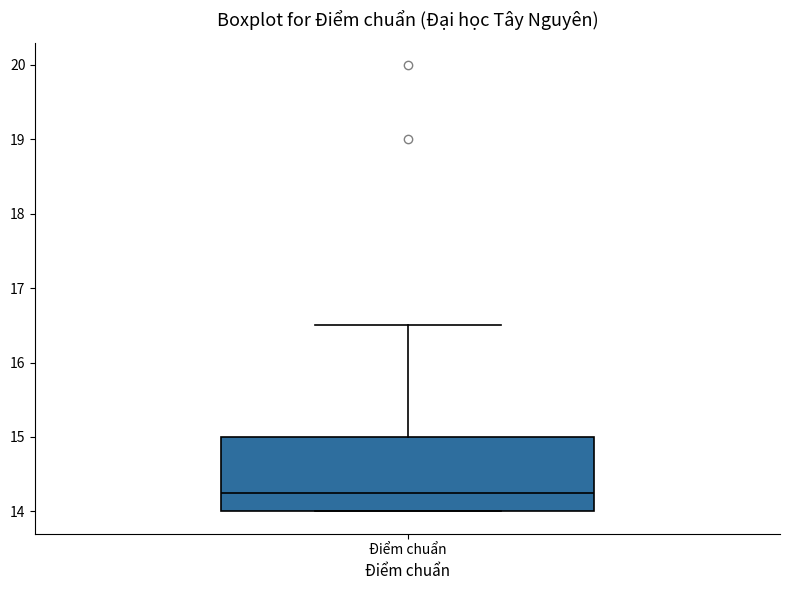

Transcribe this box plot: give where the median line is, the range the box spans, and where the two whiskers end, as read against the y-axis. The values are not printed on the chart, so give them approximately, as read against the axis.

median 14.3, box 14.0 to 15.0, whiskers 14.0 to 16.5